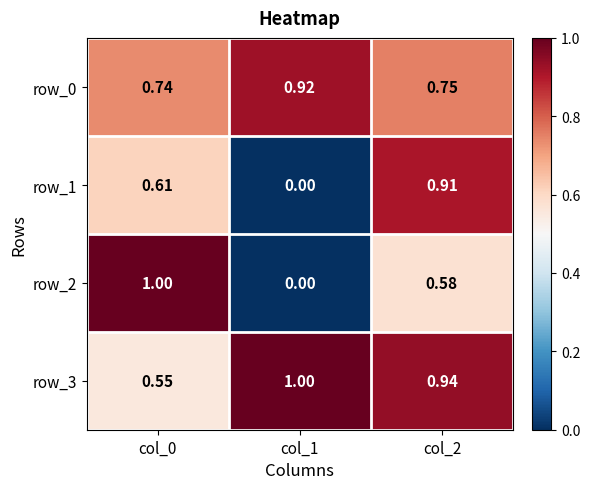

Is the value of row_1 at col_2 greater than the value of row_3 at col_1?

No